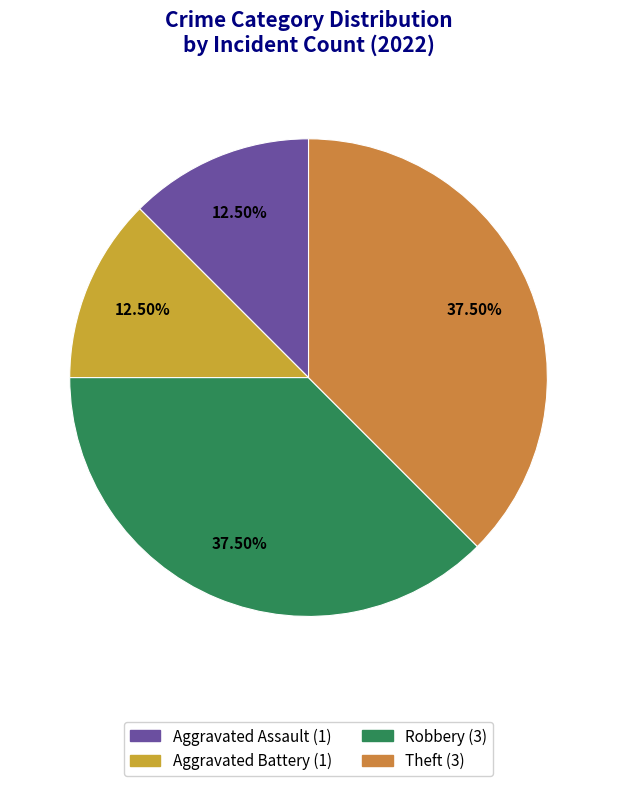

To the nearest percent, what is the difference between the largest and smallest slice percentages?

25%